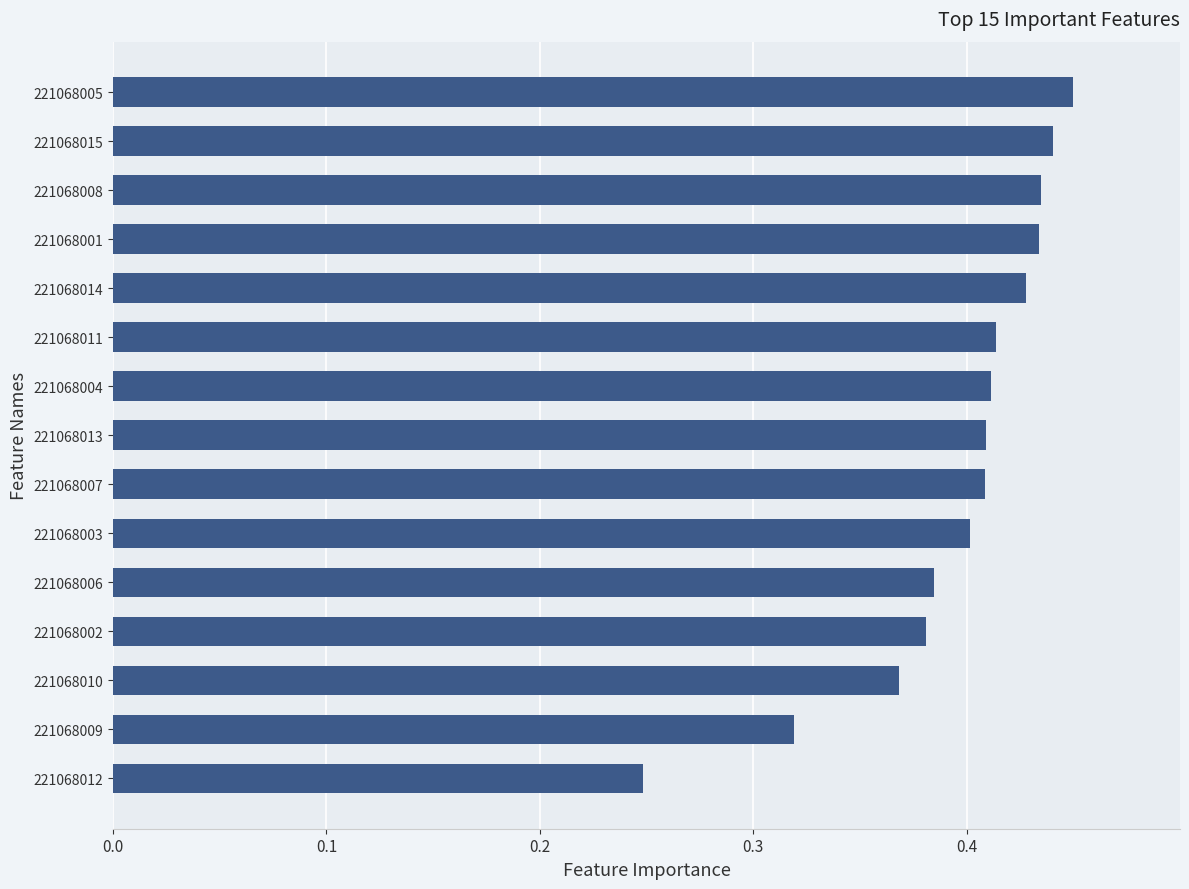

At which label is the value closest to 0?

221068012